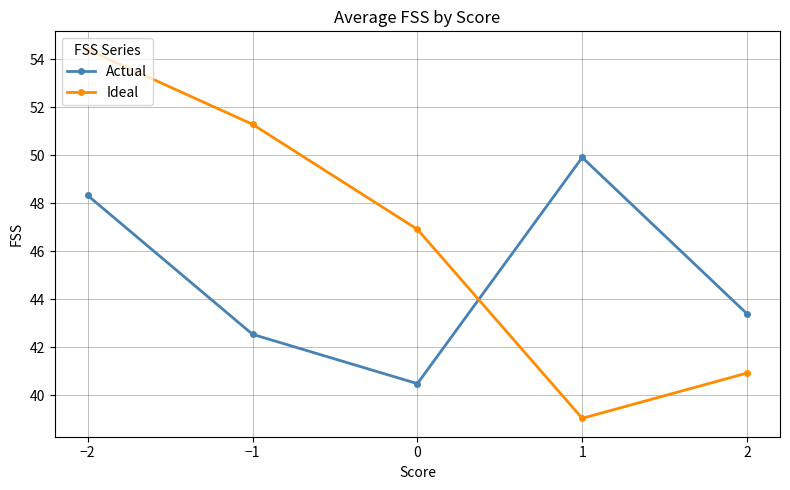

True or false: Ideal and Actual cross at least once.

True